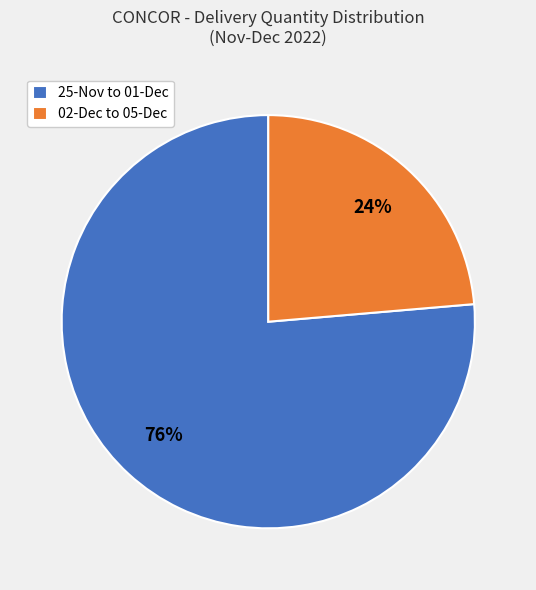

Does 02-Dec to 05-Dec represent more than half of the total?

No